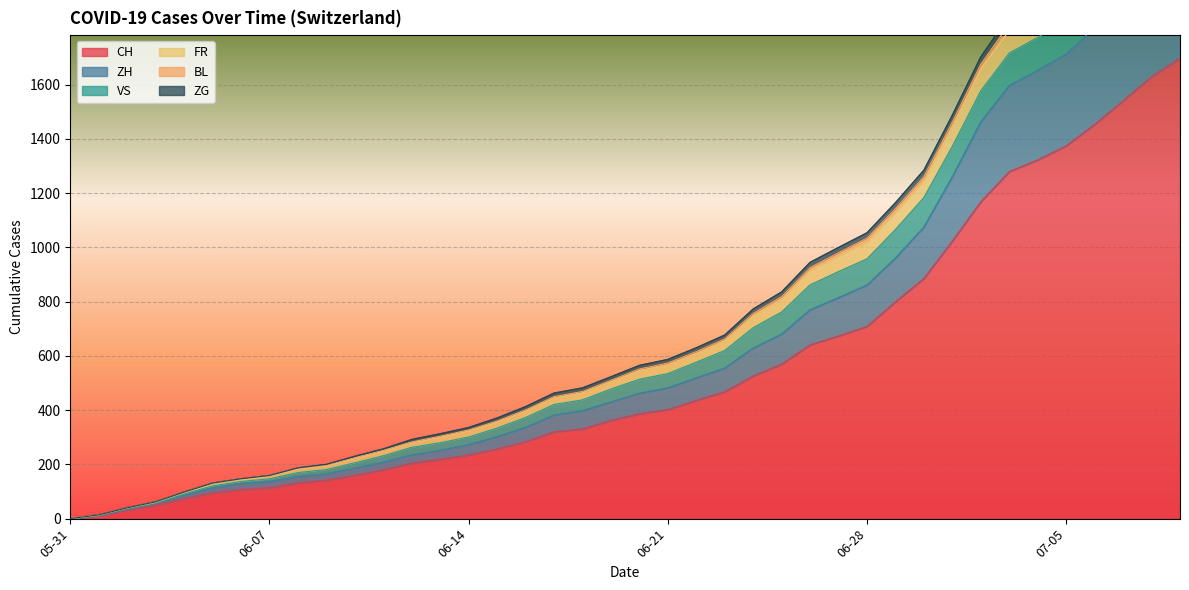

What is the label of the 4th point from the left?

2020-06-03